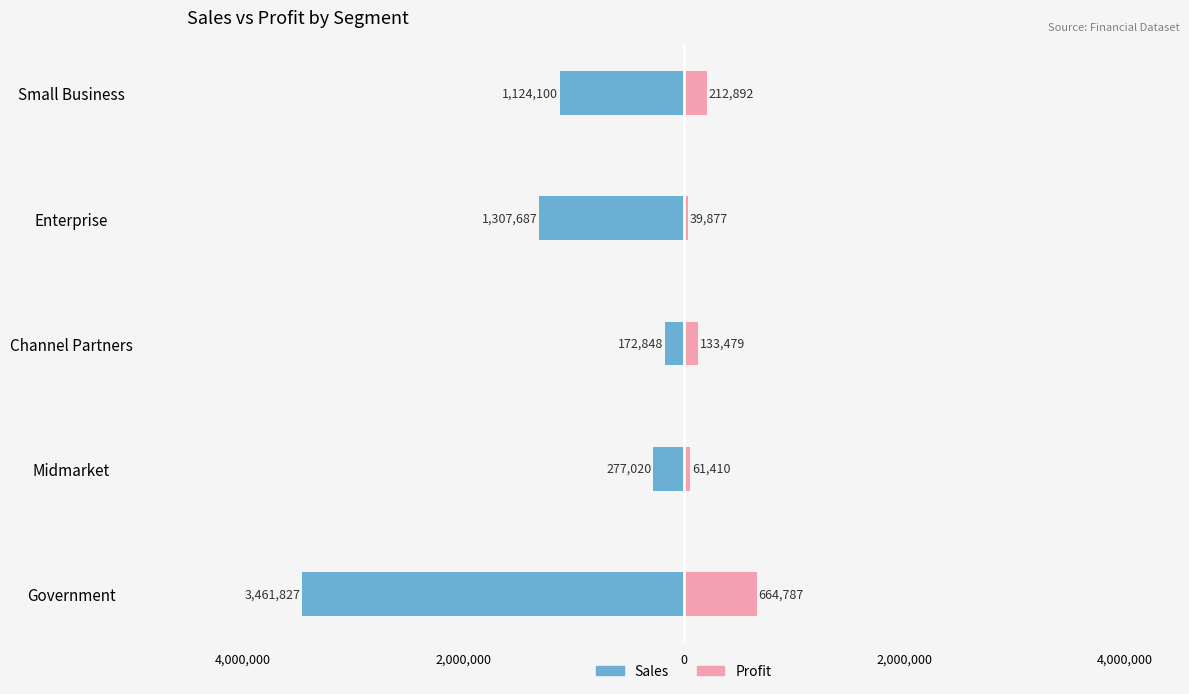

Reading right to left, extract all data points from this chart.

Sales: -1124100	-1307687	-172848	-277020	-3461827
Profit: 212892	39877	133479	61410	664787